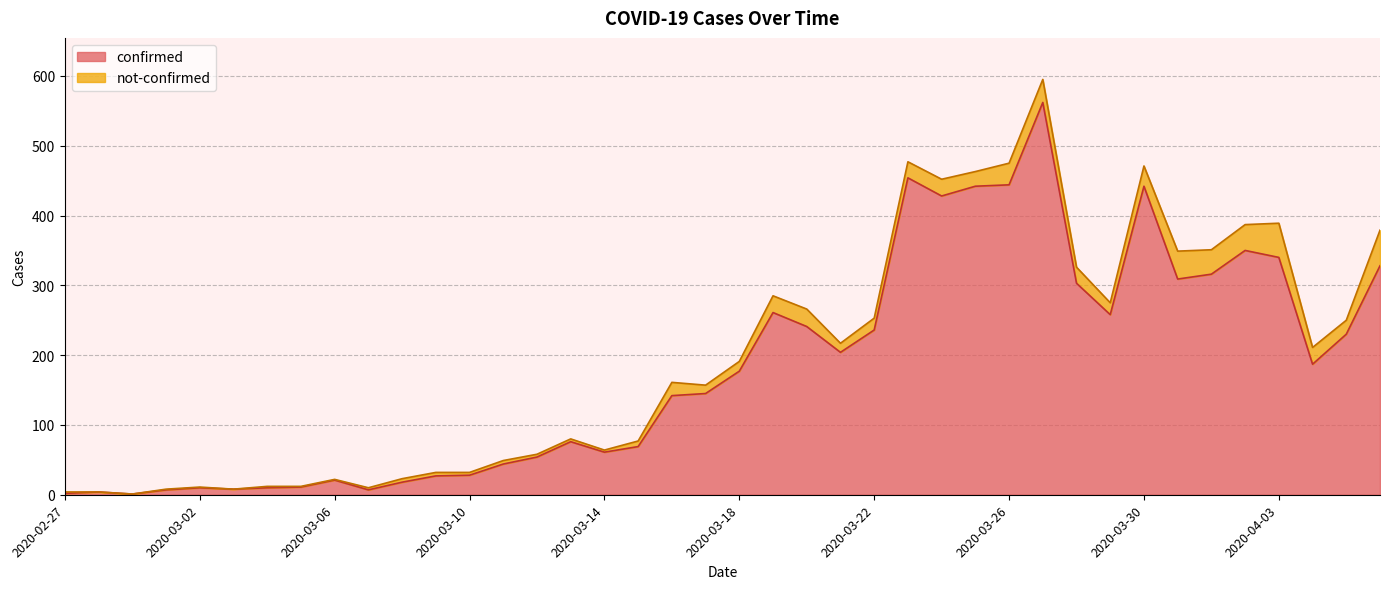

What is the change in value from 2020-03-11 to 2020-03-17?

+101